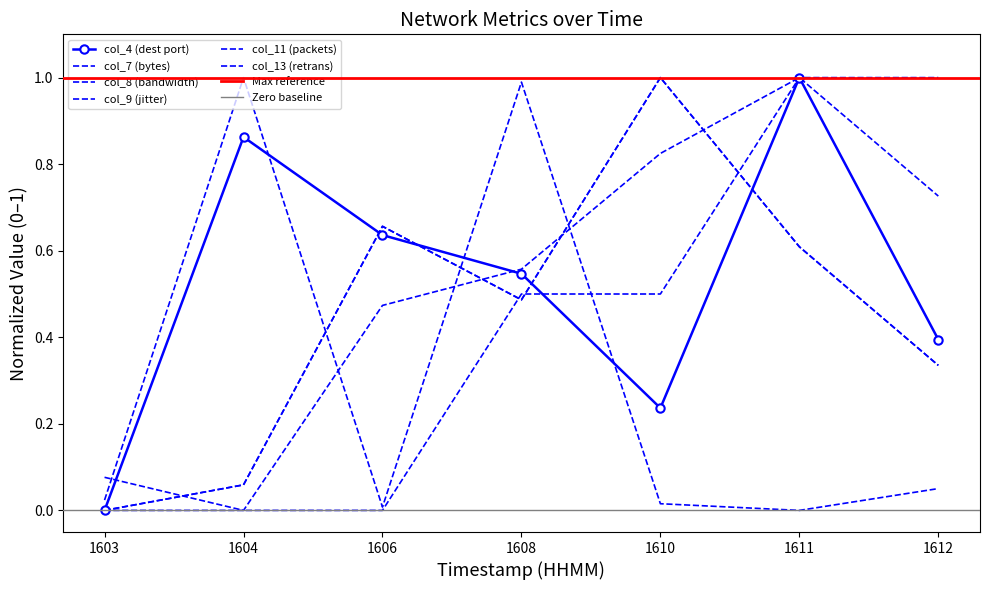

How many series are shown in this chart?

6